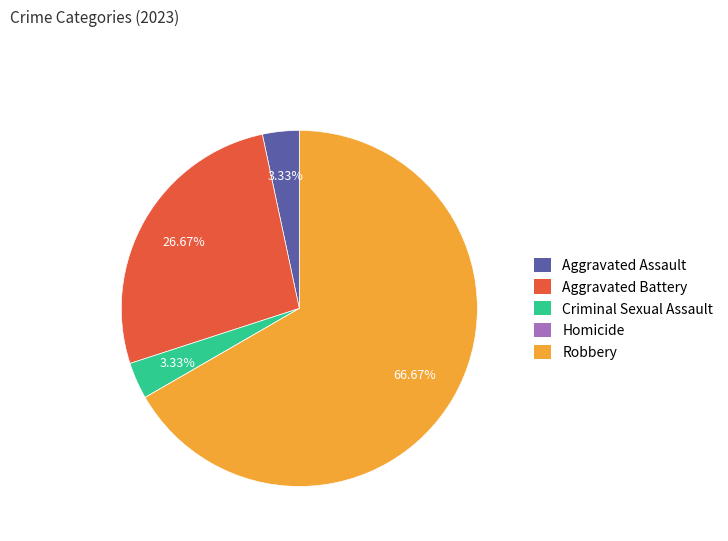

Is Aggravated Assault the majority of the pie?

No